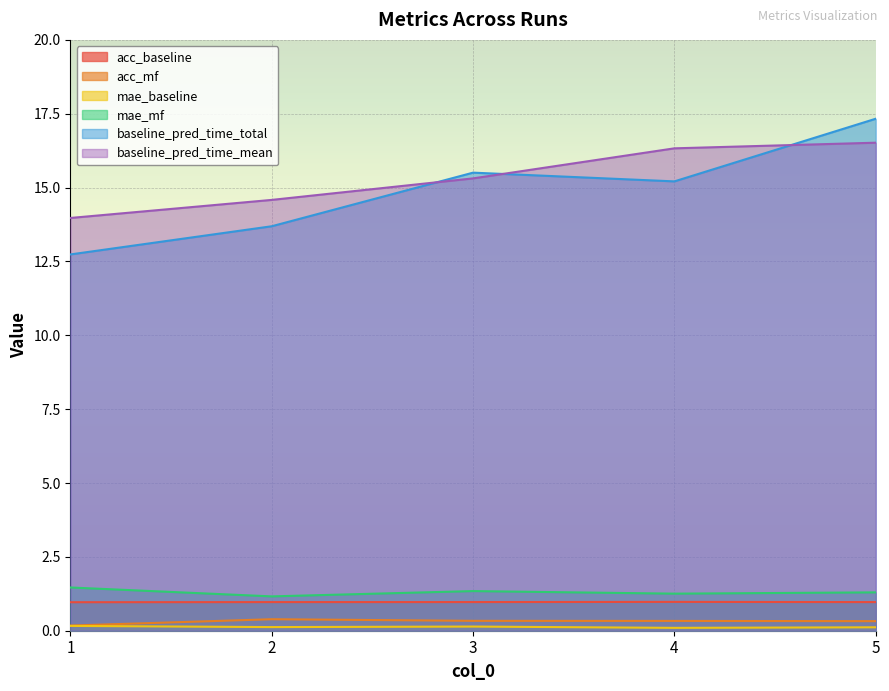

Which series has the widest spread of values?

baseline_pred_time_total